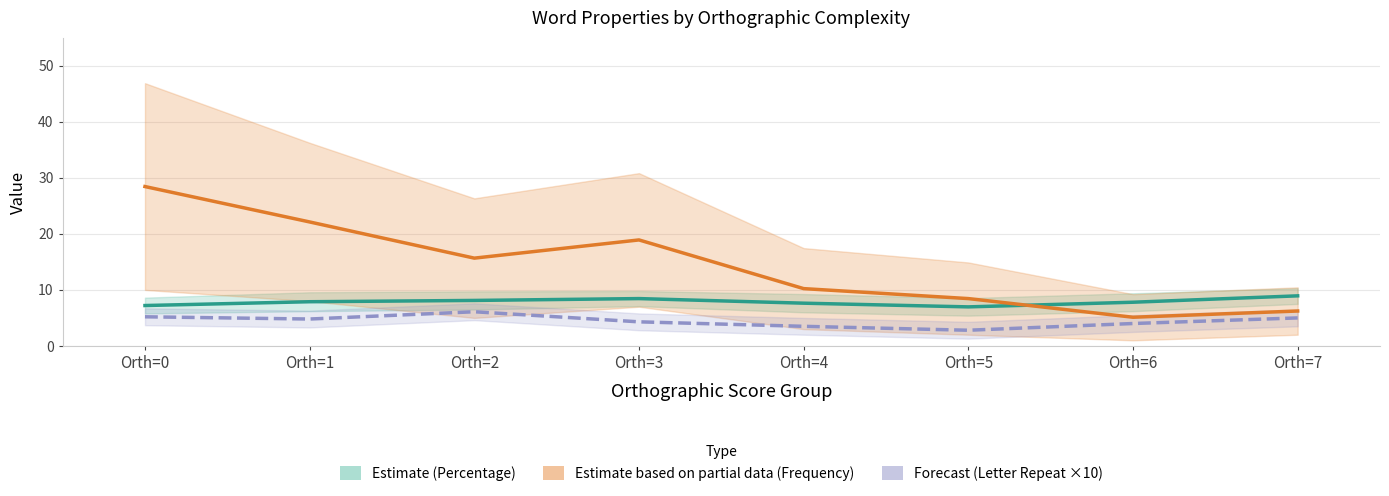

What is the difference between the maximum and minimum values in the Avg Percentage (Estimate) series?

2.0